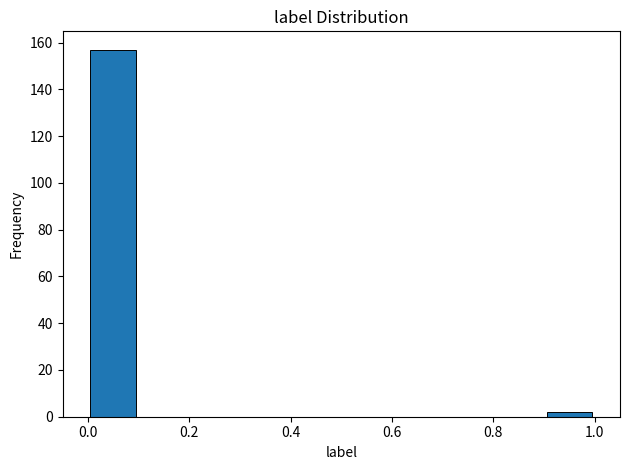

What is the height of the bar covering 0.9 to 1.0 on the x-axis? The values are not printed on the chart, so give them approximately, as read against the axis.

2